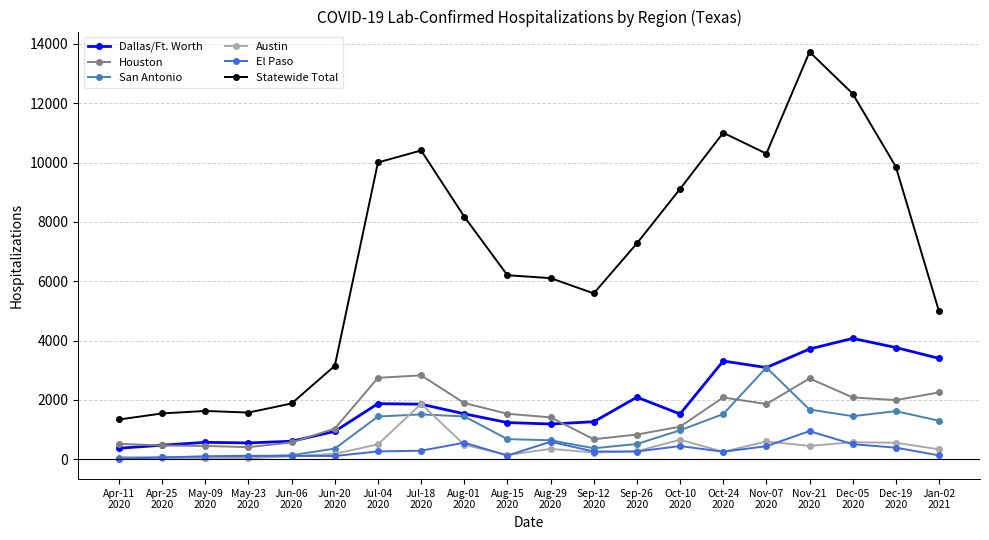

True or false: Houston has more than 1 points higher than both neighbors.

True